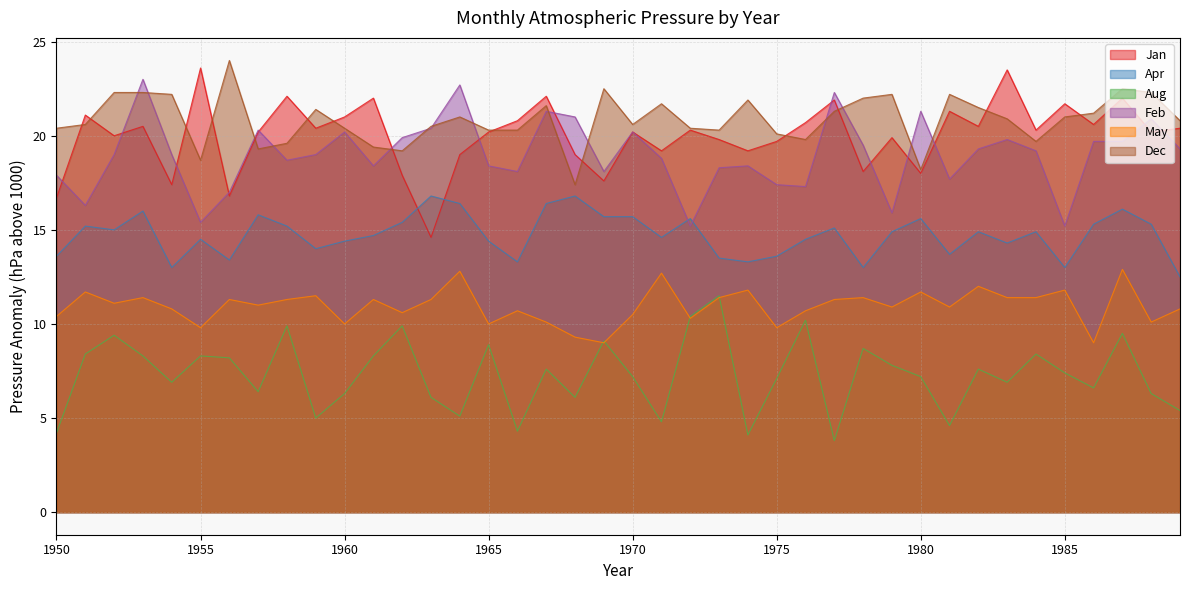

At which label does Aug reach its minimum?

1977